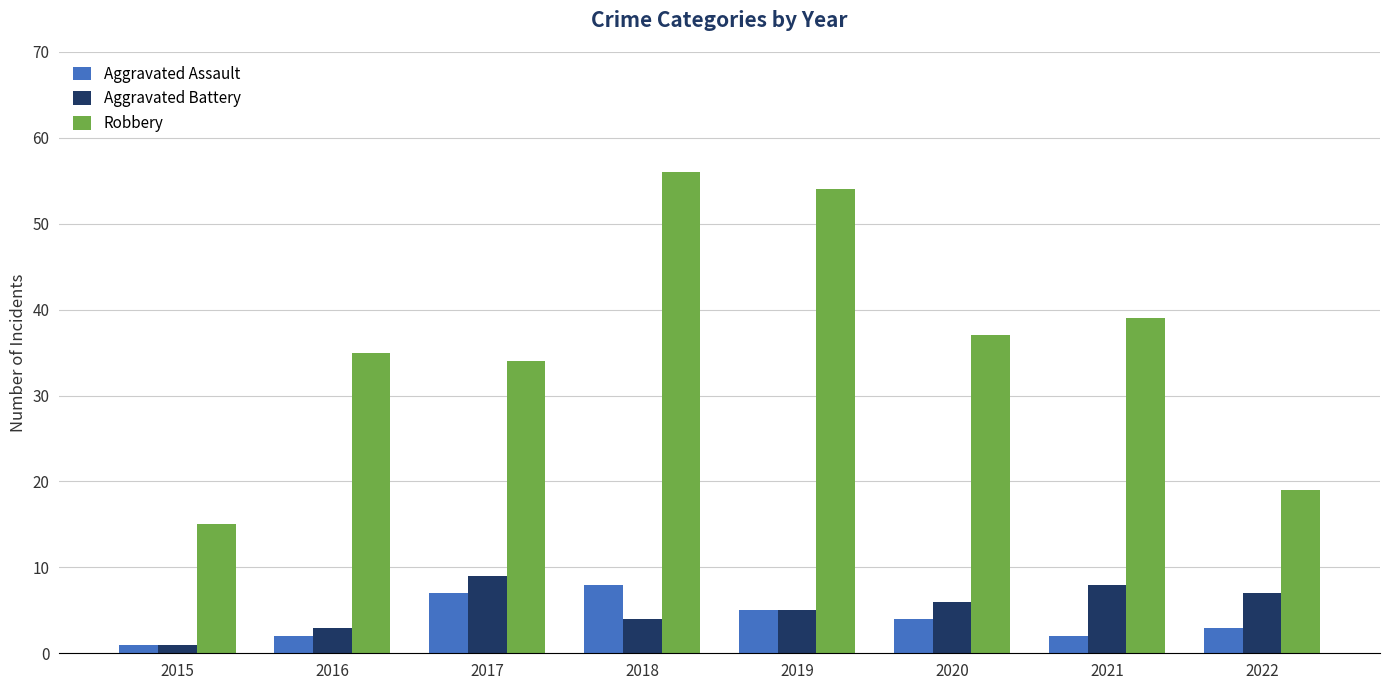

Which category has the highest value across all series?

2018